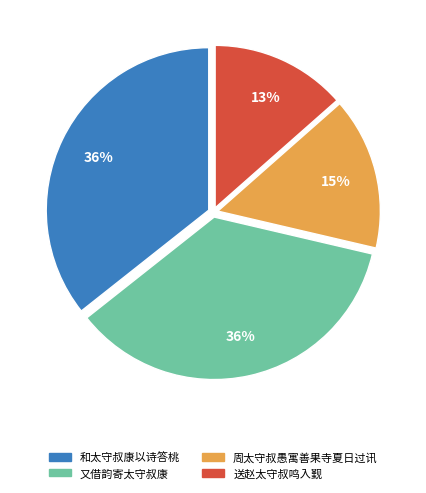

To the nearest percent, what portion does 又借韵寄太守叔康 represent?

36%